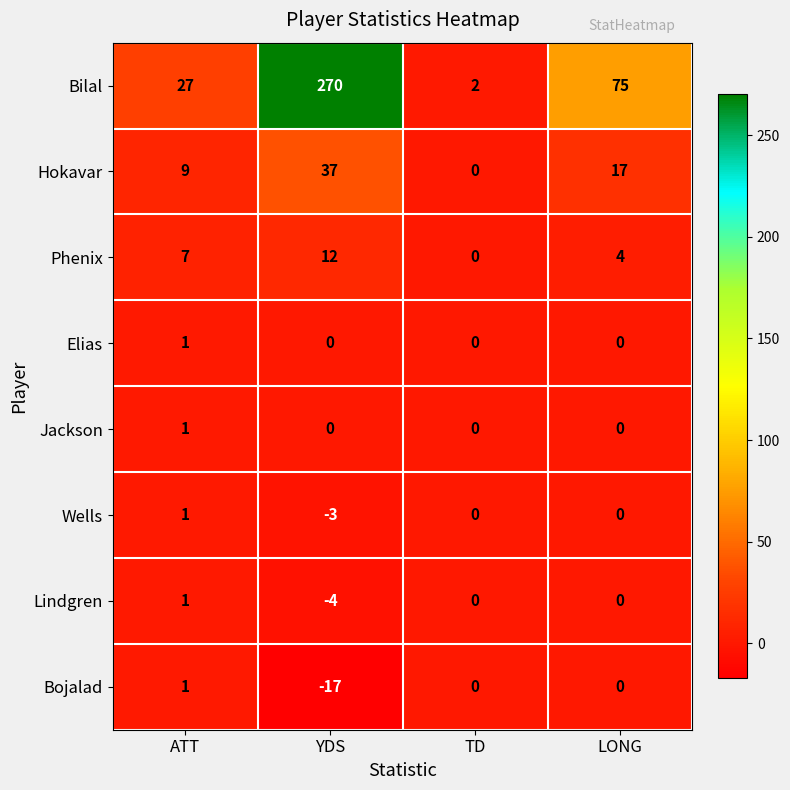

Which category has the lowest value across all series?

YDS